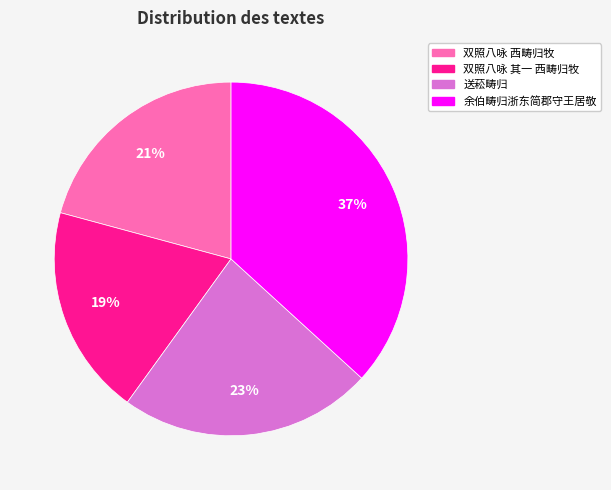

Rank the categories by value from lowest to highest.

双照八咏 其一 西畴归牧, 双照八咏 西畴归牧, 送菘畴归, 余伯畴归浙东简郡守王居敬